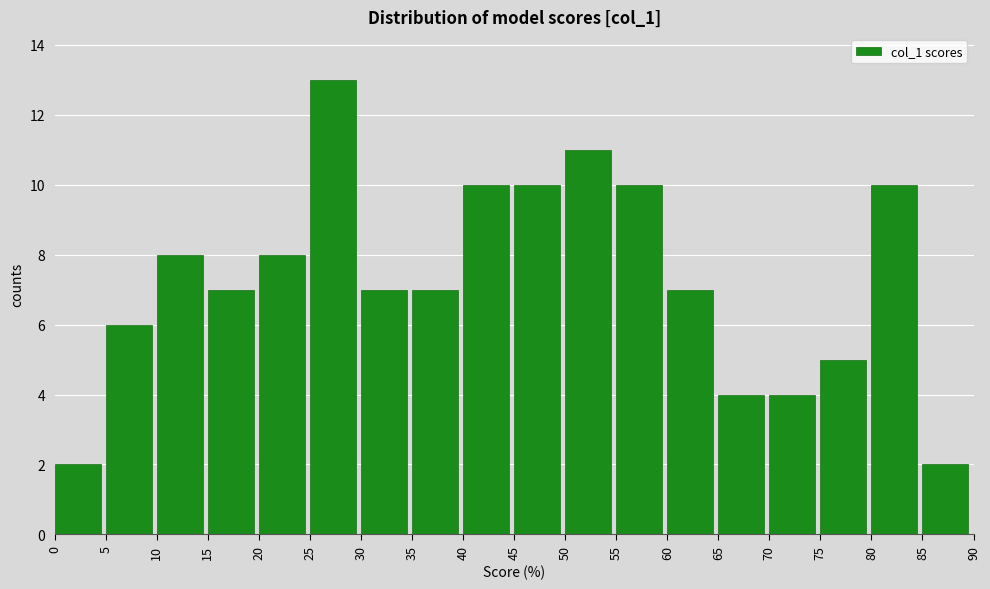

Which range on the x-axis has the tallest bar?

25 to 30